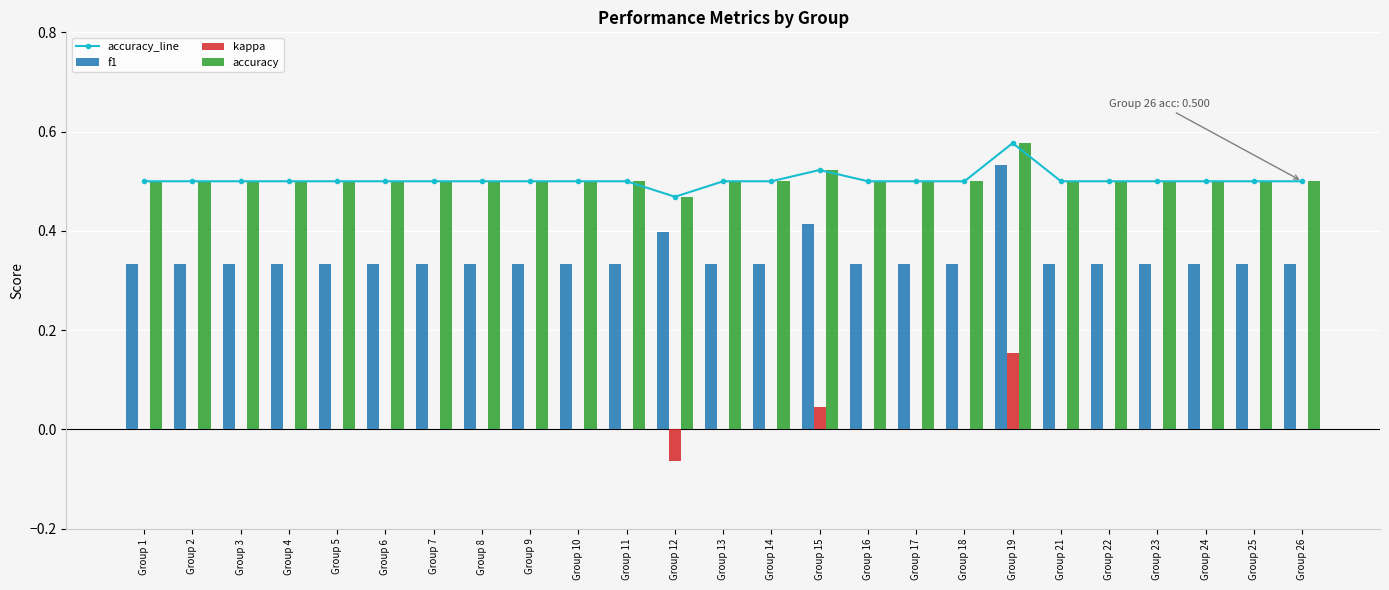

At which label does accuracy_line reach its peak?

Group 19